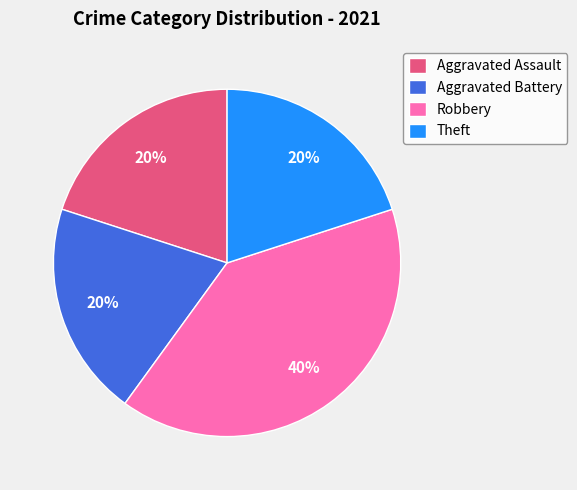

To the nearest percent, what percentage of the pie is Theft?

20%